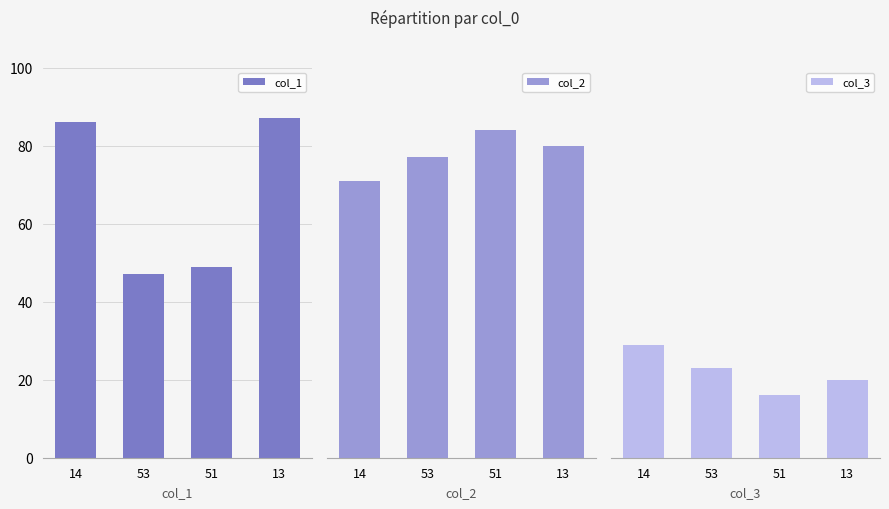

What is the total value across all series at 14?

186